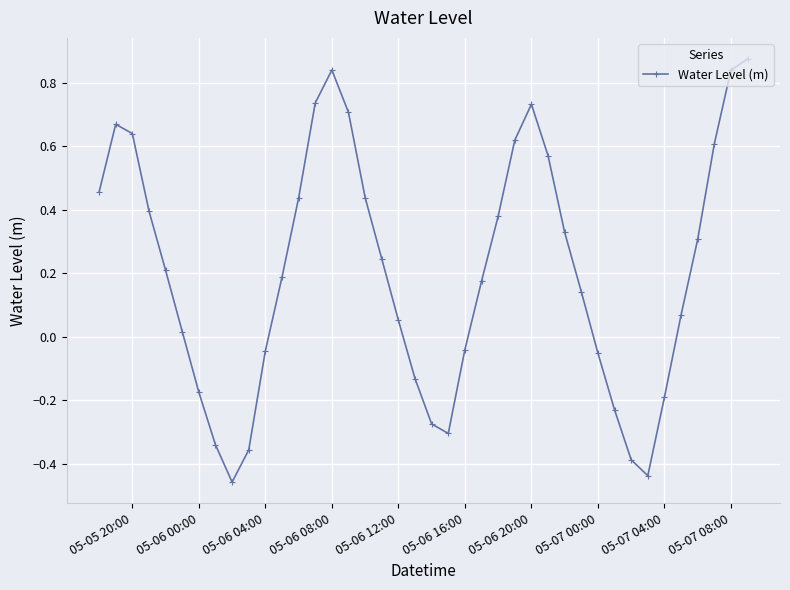

What is the difference between the second highest and second lowest values?

1.3